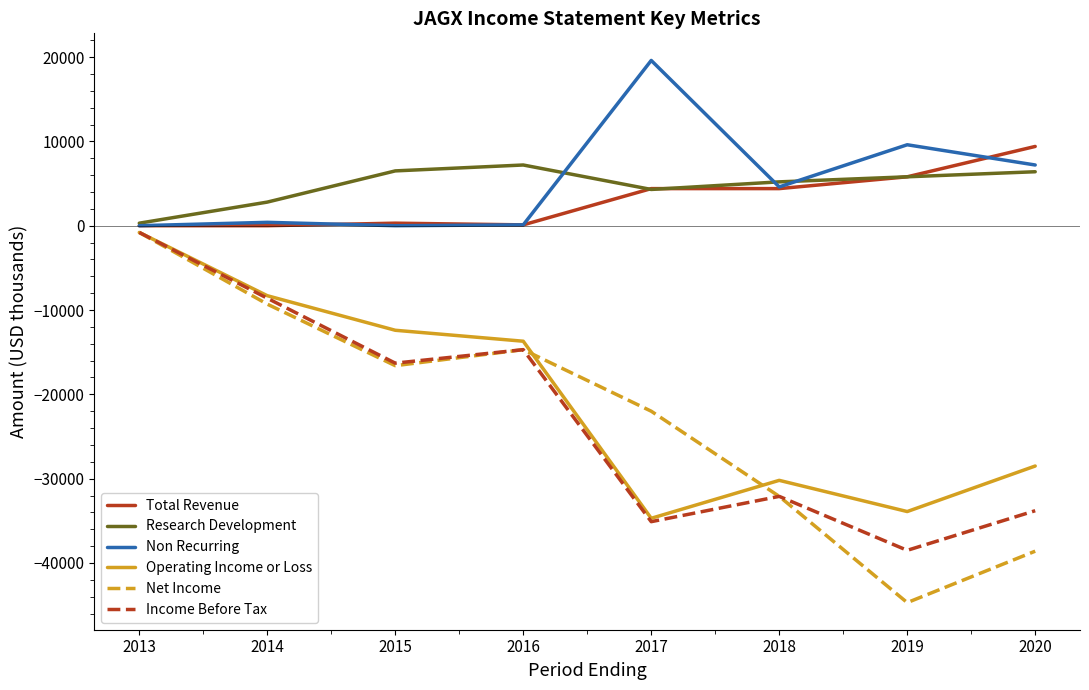

What are all the series names shown in the legend?

Total Revenue, Research Development, Non Recurring, Operating Income or Loss, Net Income, Income Before Tax